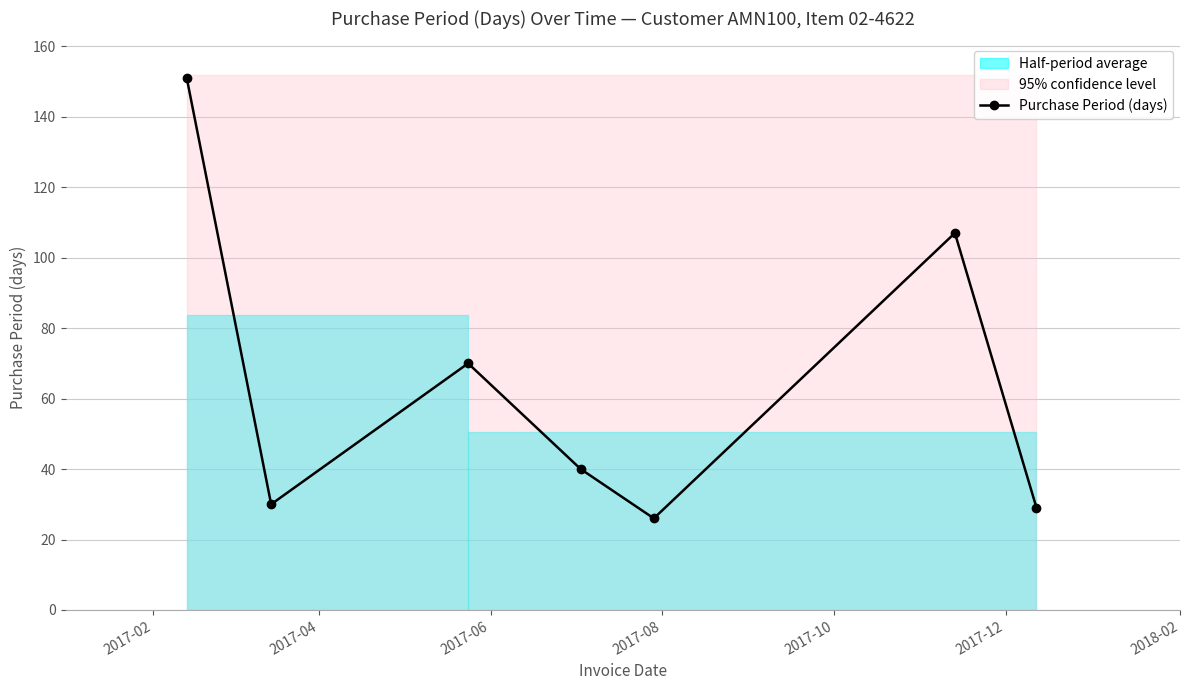

How many interior local valleys (lower than both neighbors) does the data have?

2